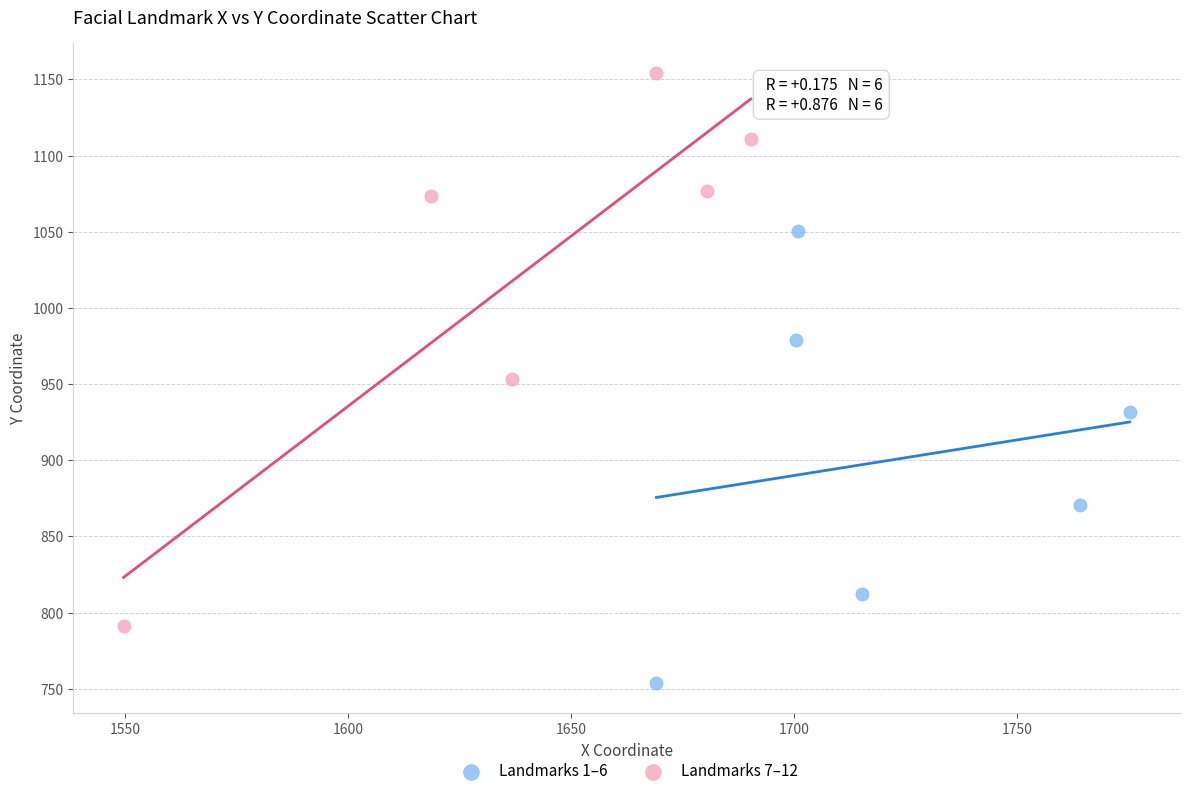

Which series contains the lowest Y value?

Landmarks 1–6